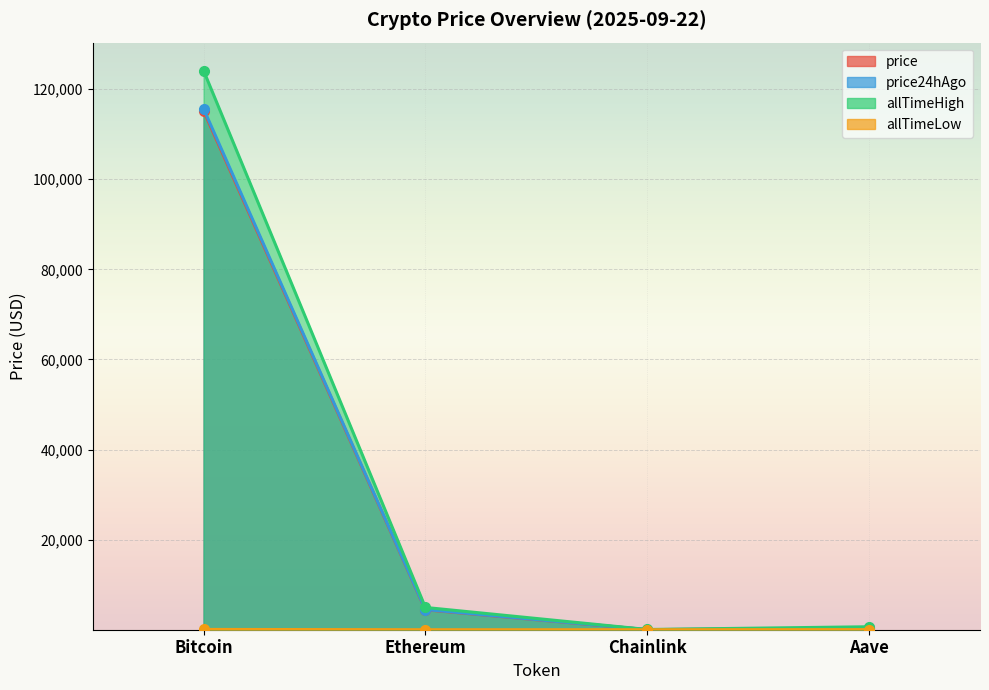

What is the difference between the second highest and second lowest values in the allTimeLow series?

25.6